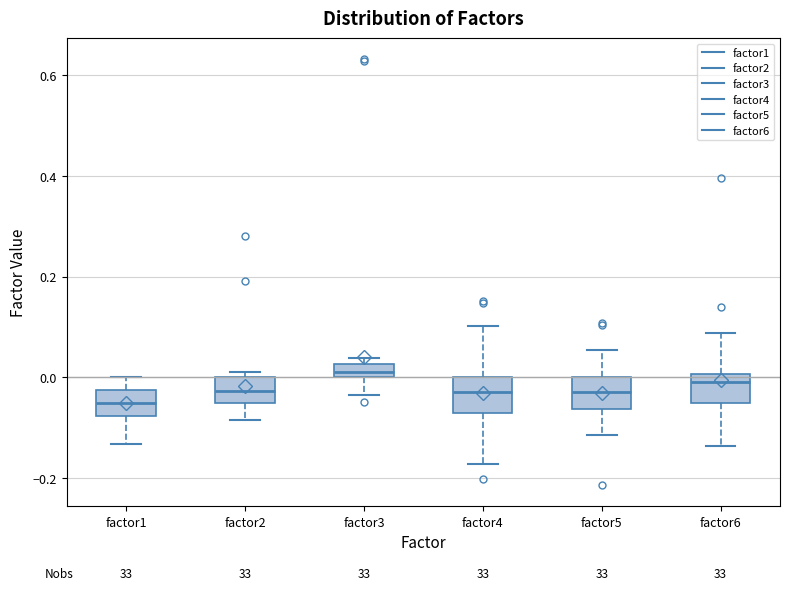

Where is the upper edge of the box for factor5 on the y-axis? The values are not printed on the chart, so give them approximately, as read against the axis.

0.00